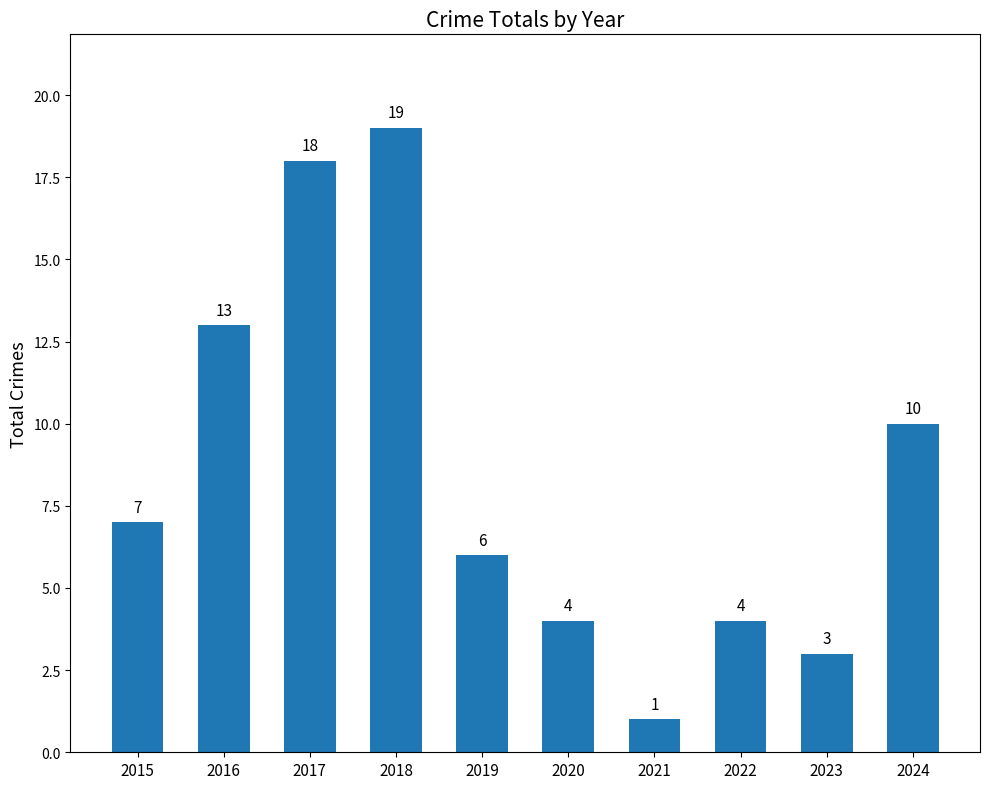

At which label is the value closest to 10?

2024